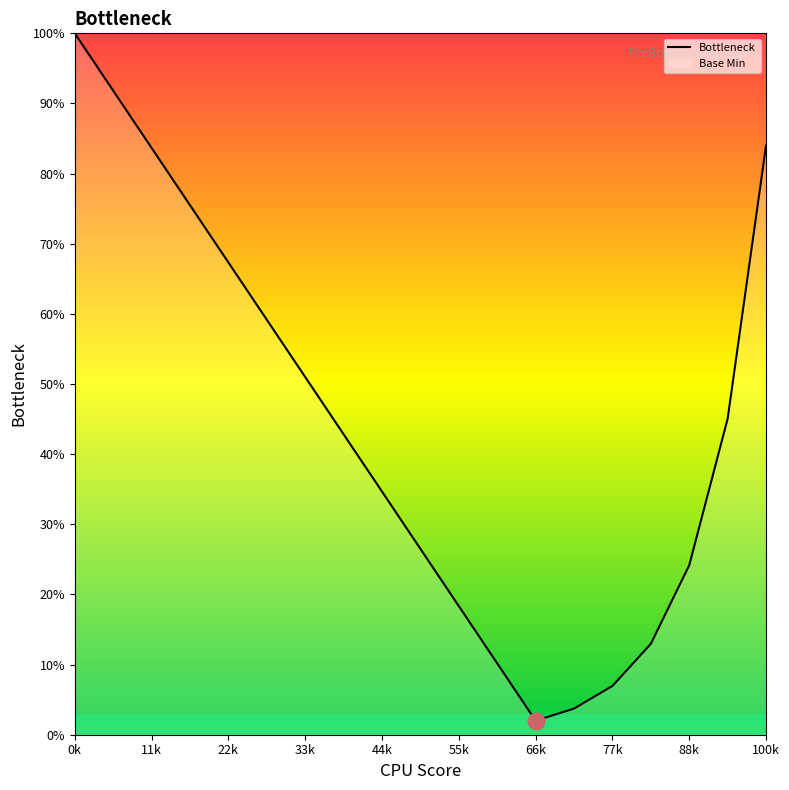

The chart shows a value of 10.2 at 77k. True or false?

False